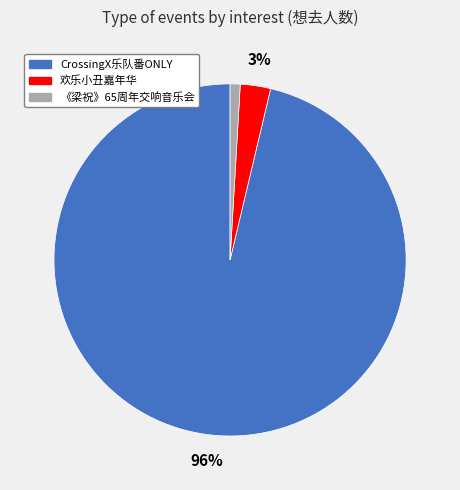

Between 欢乐小丑嘉年华 and 《梁祝》65周年交响音乐会, which is larger?

欢乐小丑嘉年华